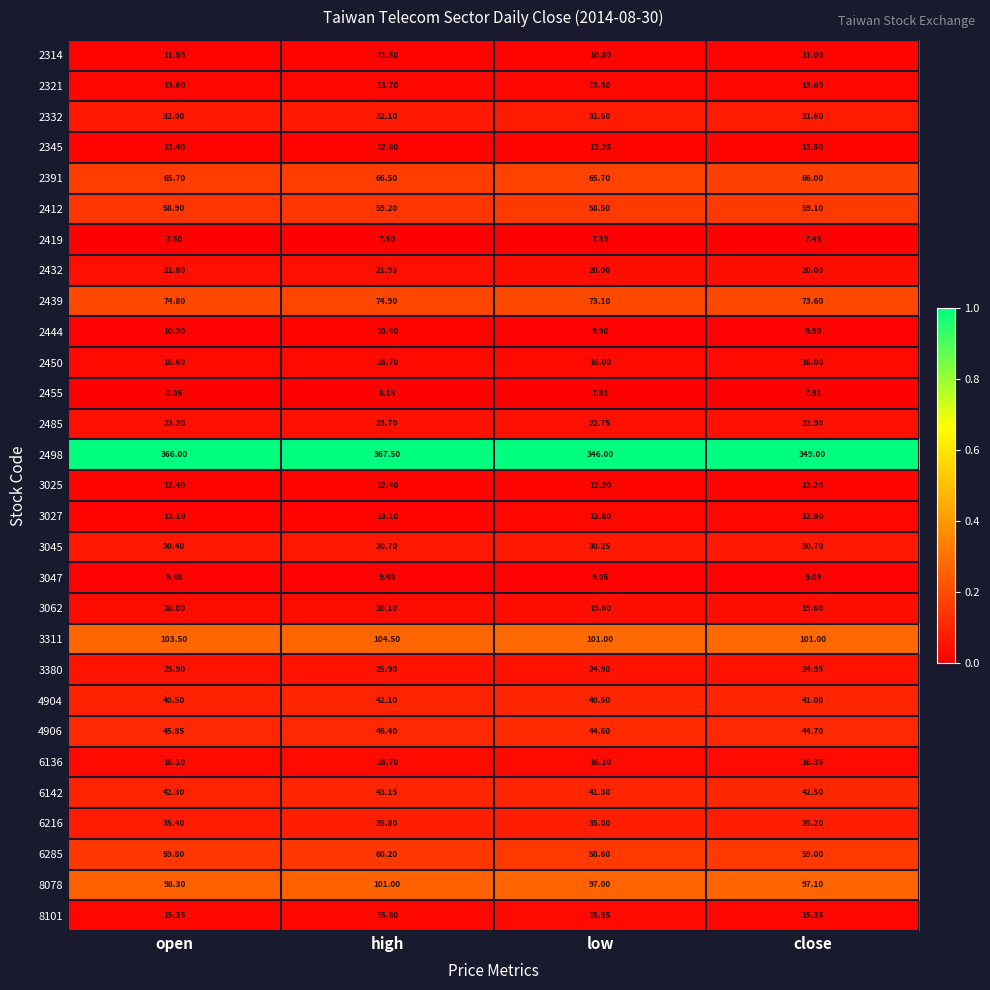

How many data points does each series have?

4